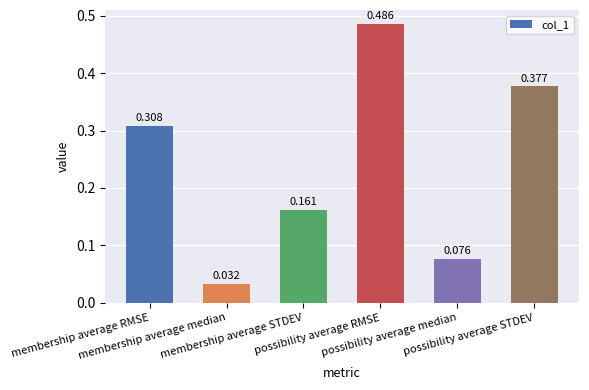

What is the label of the 4th bar from the right?

membership average STDEV